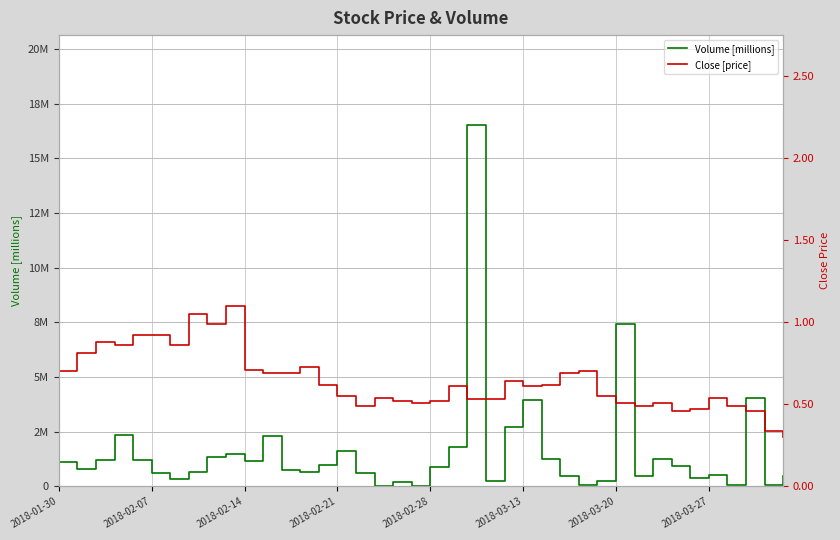

What position from the left is 2018-03-27?

8